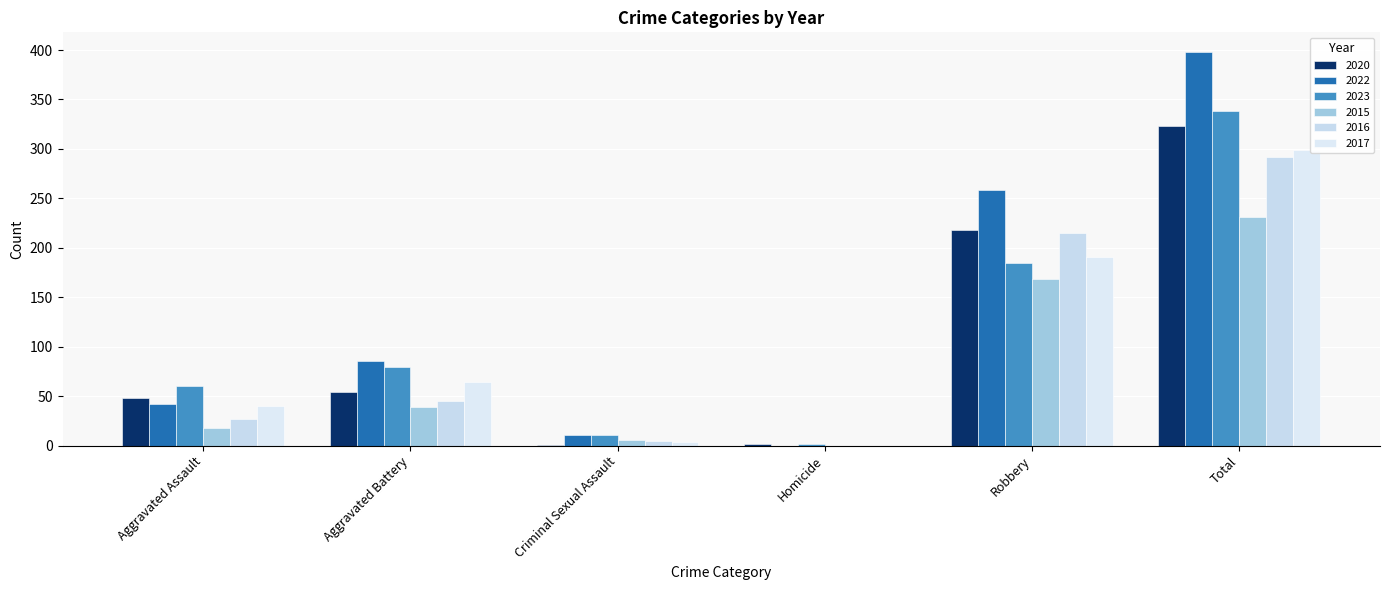

What is the sum of all 2017 values?

598